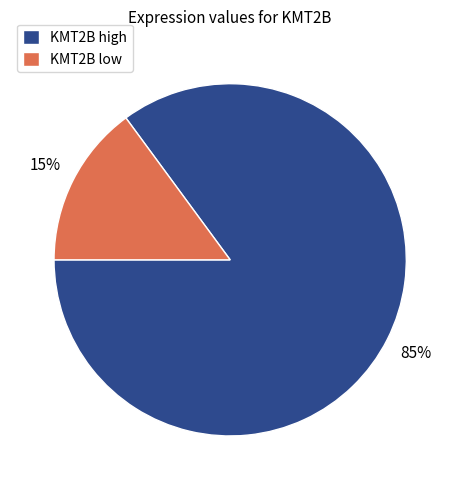

Is there any slice that represents more than half of the pie?

Yes